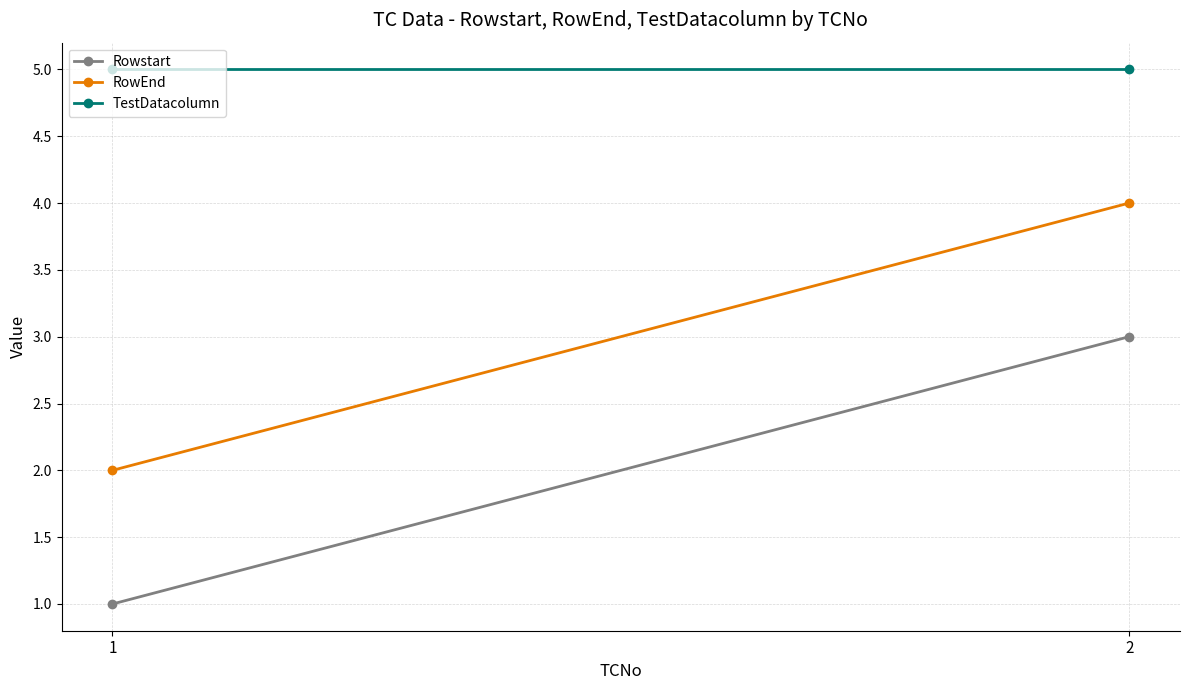

What is the lowest value of the TestDatacolumn series?

5